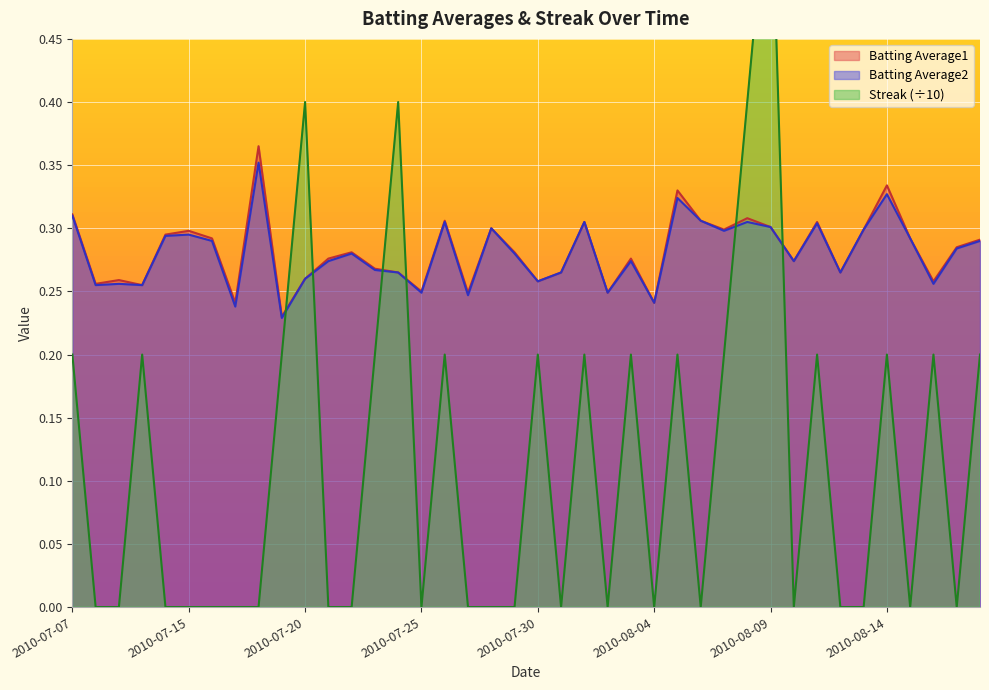

In Batting Average2, how many points are lower than both neighbors (excluding endpoints)?

13